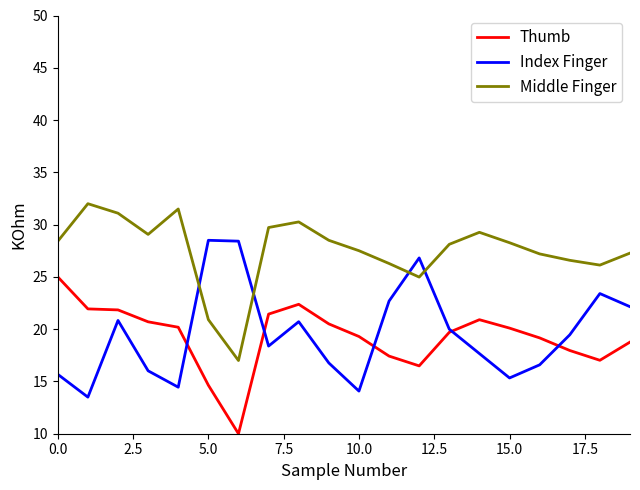

Which series ends up on top after the final intersection of Thumb and Index Finger?

Index Finger